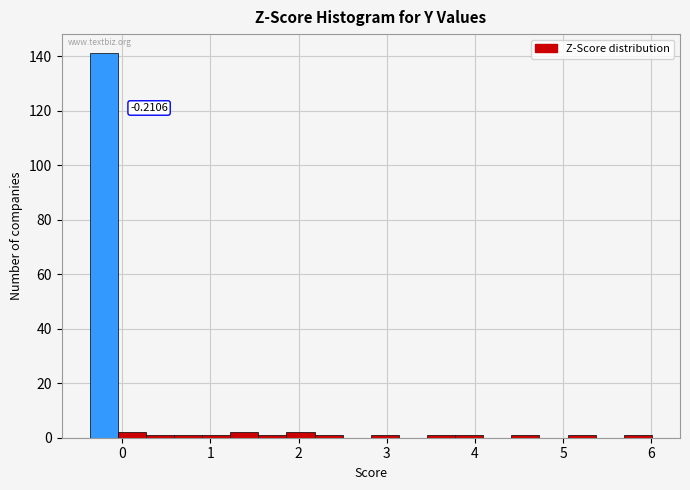

Around what value on the x-axis is the tallest bar? Give the approximate position of its centre, as read against the axis.

-0.2